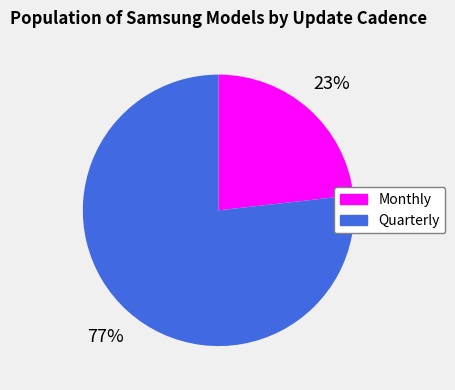

Rank the categories by value from highest to lowest.

Quarterly, Monthly